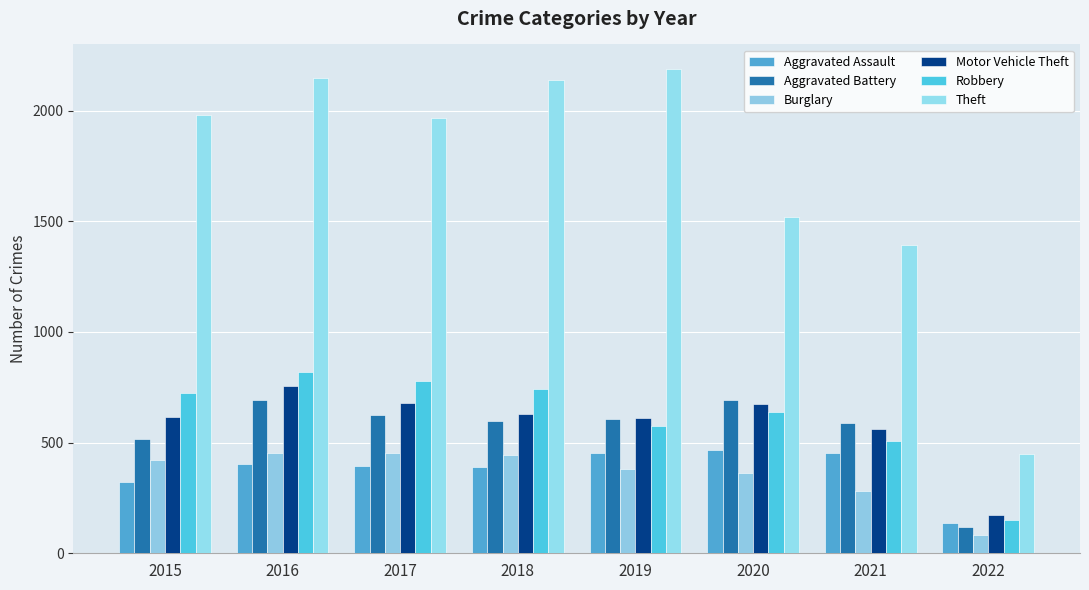

The Theft series shows 1267 at 2019. True or false?

False